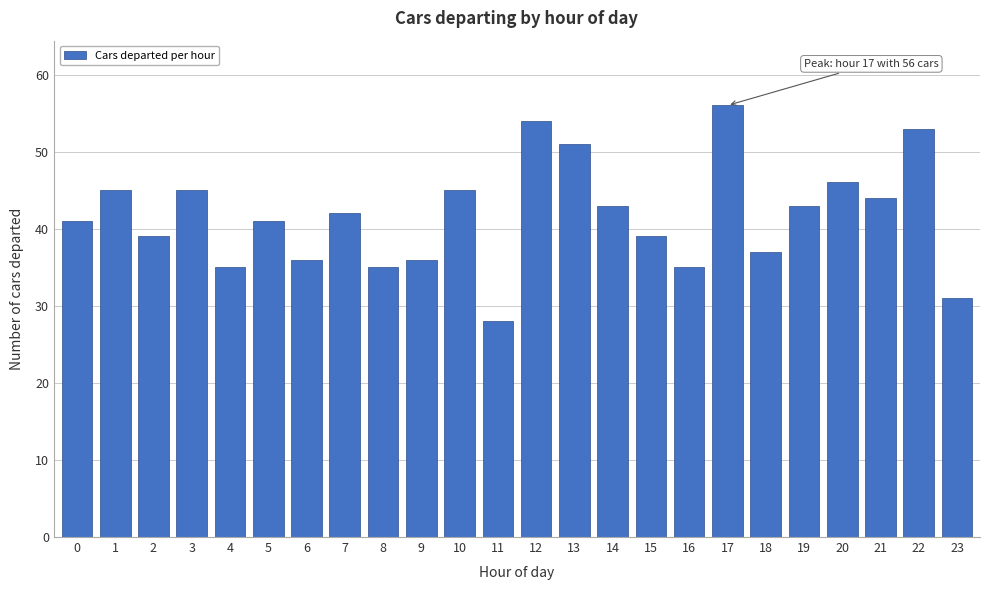

Reading left to right, list all the values displayed in this chart.

41	45	39	45	35	41	36	42	35	36	45	28	54	51	43	39	35	56	37	43	46	44	53	31